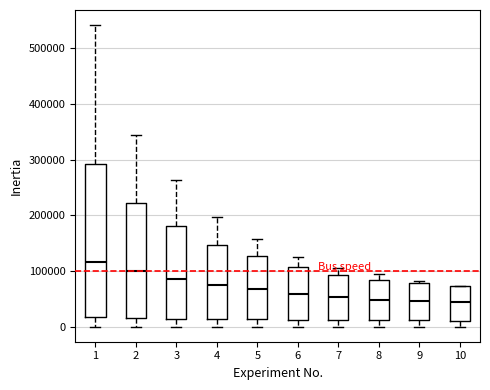

Reading left to right, read every box against the y-axis: the position of its median line, the range the box covers, and the ends of its whiskers. The values are not printed on the chart, so give them approximately, as read against the axis.

1: median 120000, box 20000 to 290000, whiskers 0 to 540000
2: median 100000, box 20000 to 220000, whiskers 0 to 340000
3: median 90000, box 10000 to 180000, whiskers 0 to 260000
4: median 70000, box 10000 to 150000, whiskers 0 to 200000
5: median 70000, box 10000 to 130000, whiskers 0 to 160000
6: median 60000, box 10000 to 110000, whiskers 0 to 130000
7: median 50000, box 10000 to 90000, whiskers 0 to 110000
8: median 50000, box 10000 to 80000, whiskers 0 to 90000
9: median 50000, box 10000 to 80000, whiskers 0 to 80000 (just above the box's upper edge)
10: median 40000, box 10000 to 70000, whiskers 0 to 70000